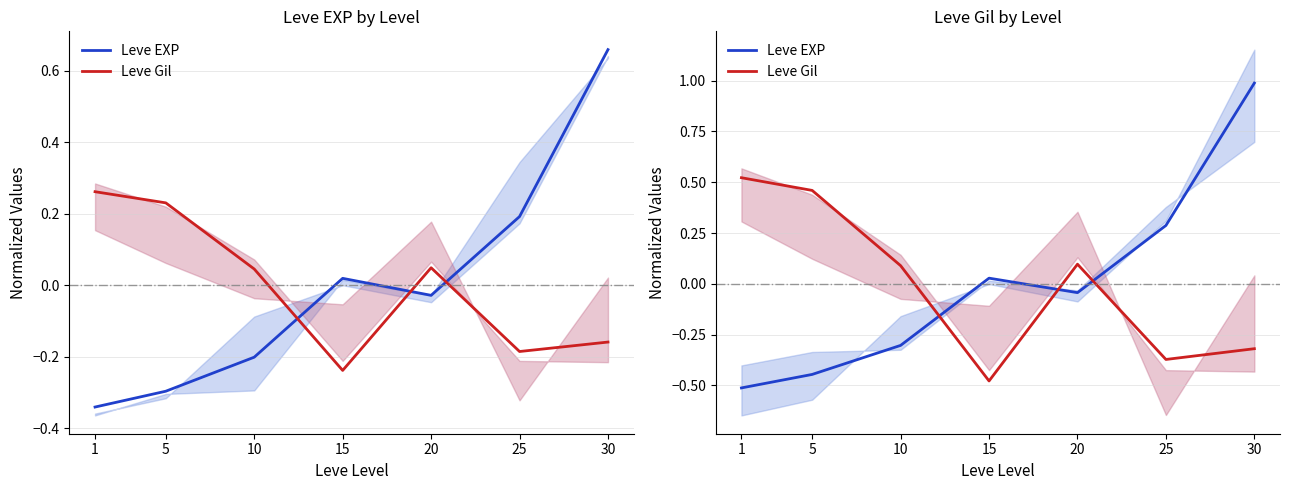

List the series in order of their peak value, lowest first.

Leve Gil, Leve EXP